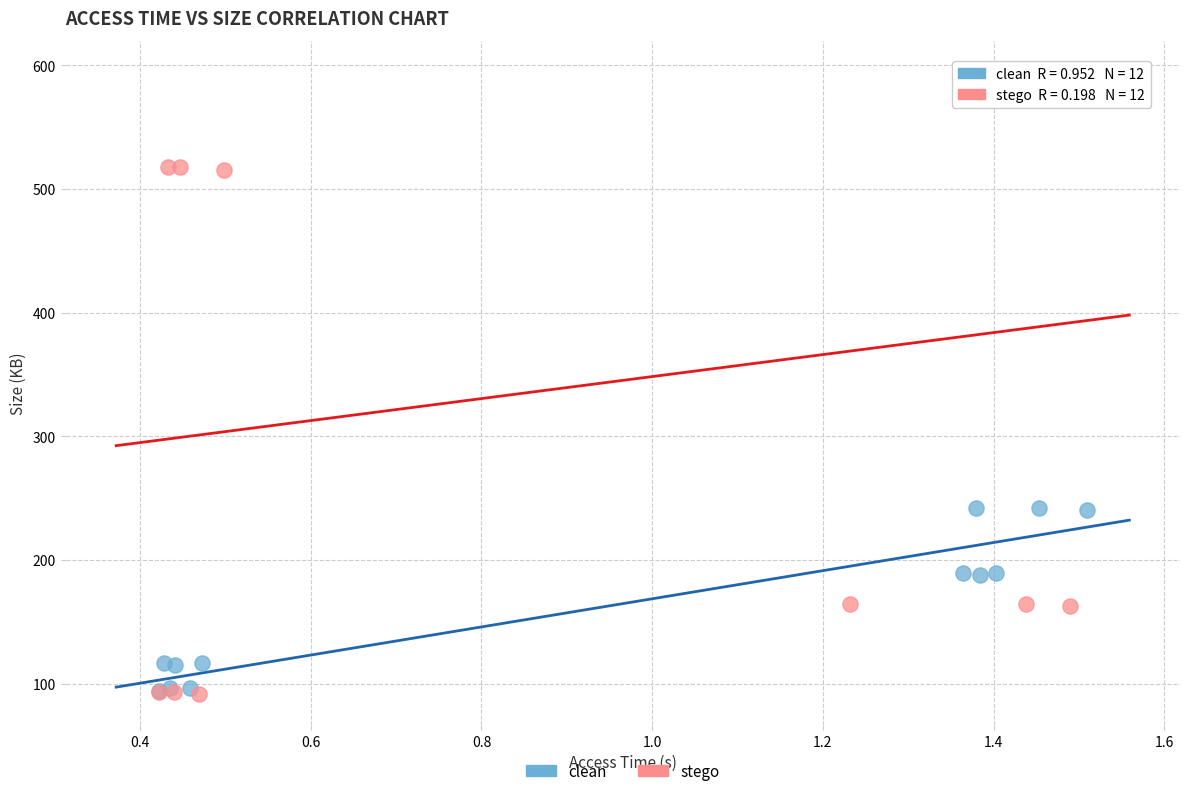

Which series reaches the maximum Y coordinate?

stego